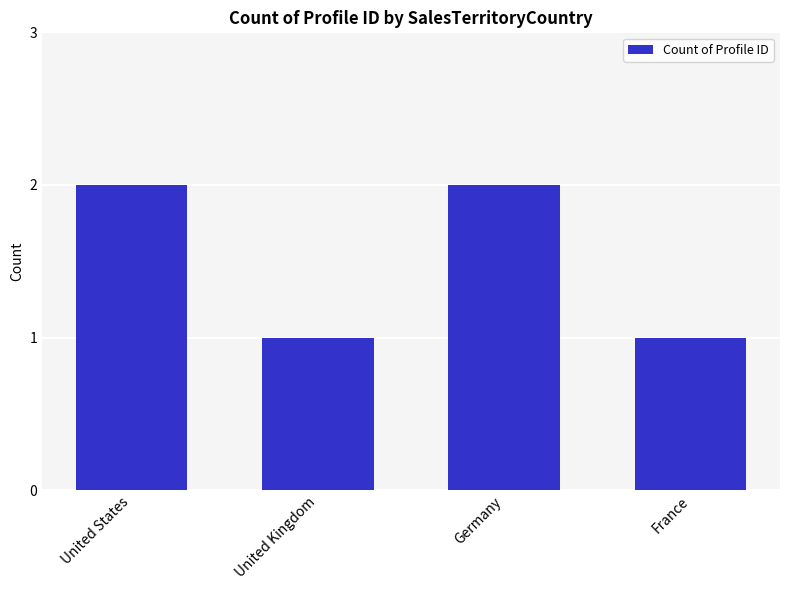

What is the sum of all values?

6